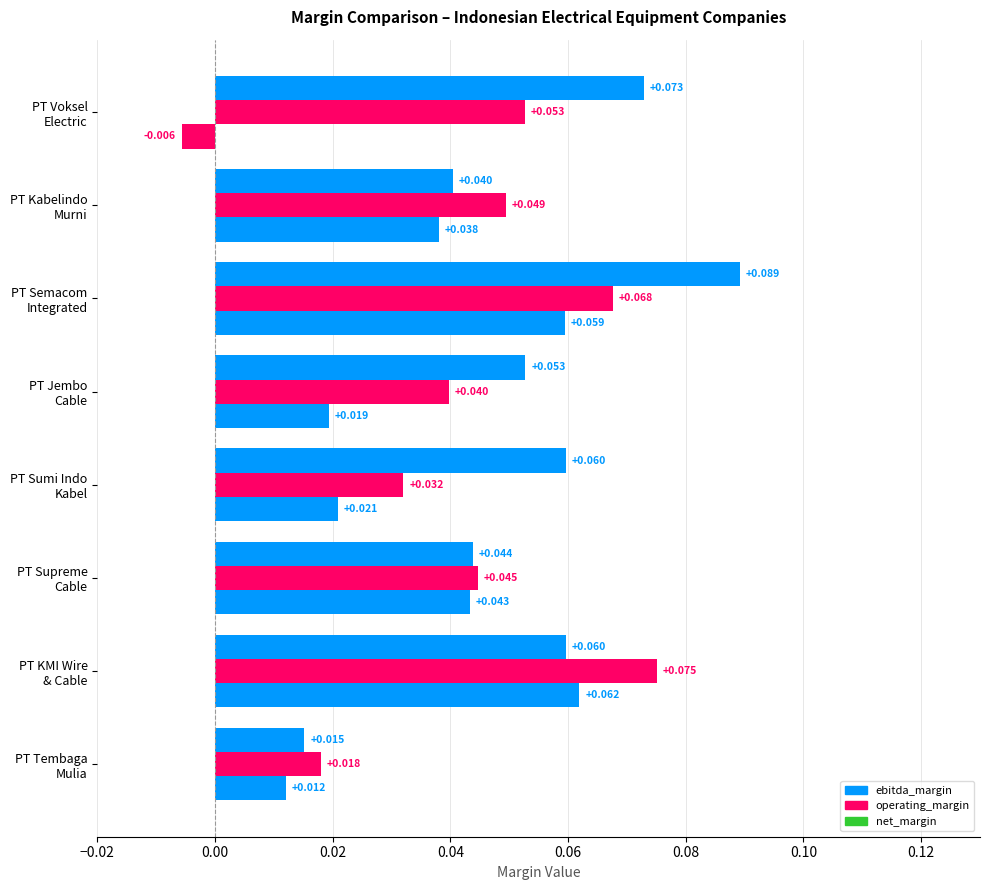

What is the label of the 6th bar from the right?

PT Supreme Cable